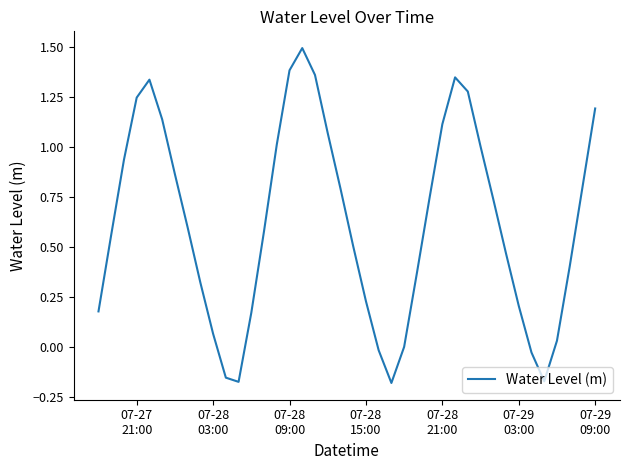

True or false: the data has more than 1 interior local peaks.

True